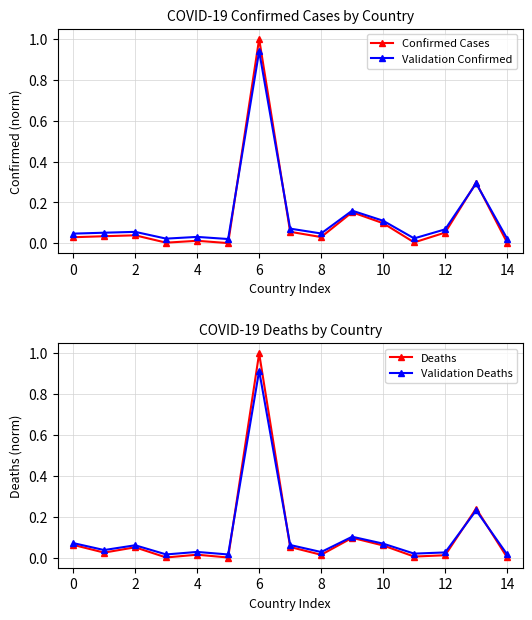

What is the spread (max minus min) of values at 13?

0.1